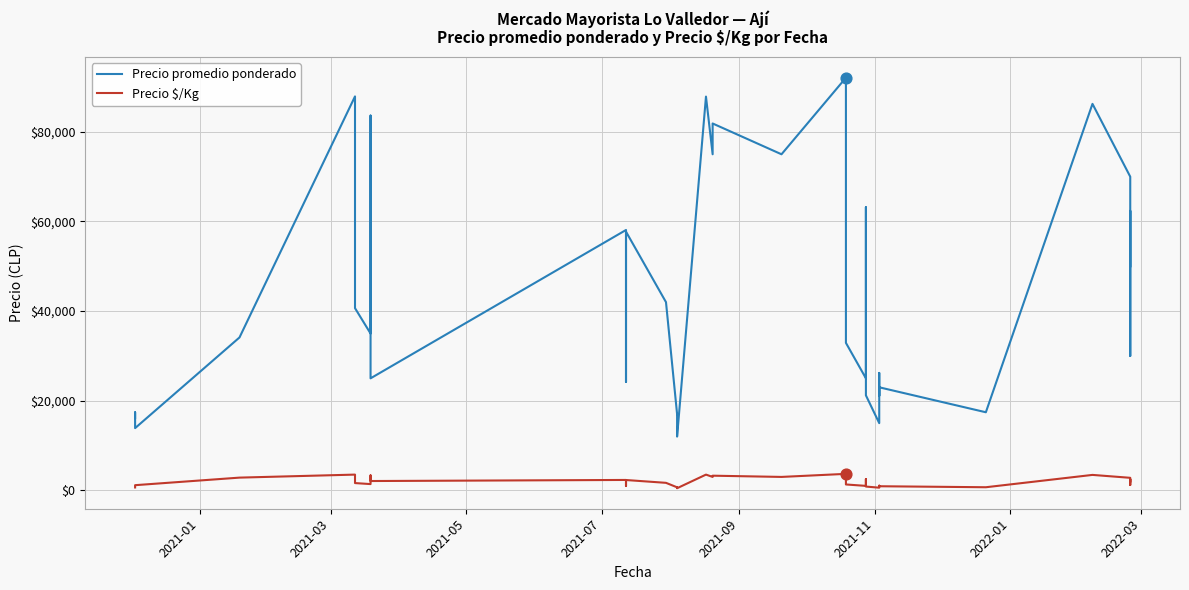

What are all the series names shown in the legend?

Precio promedio ponderado, Precio $/Kg